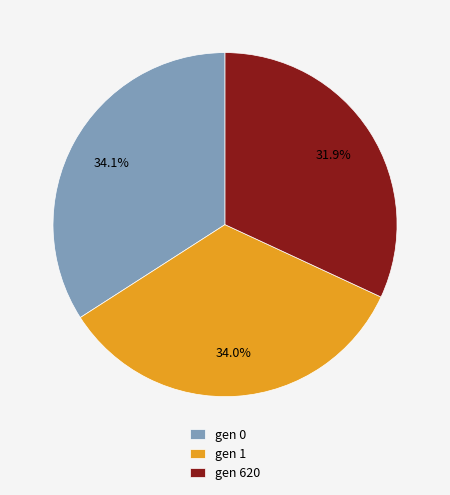

What percentage is the gen 1 slice, to the nearest percent?

34%